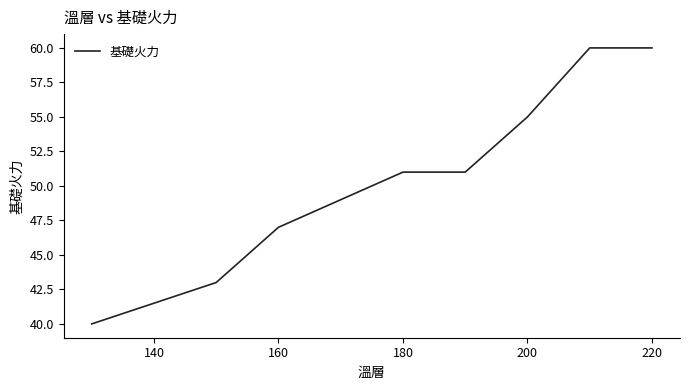

What is the difference between the maximum and minimum values?

20